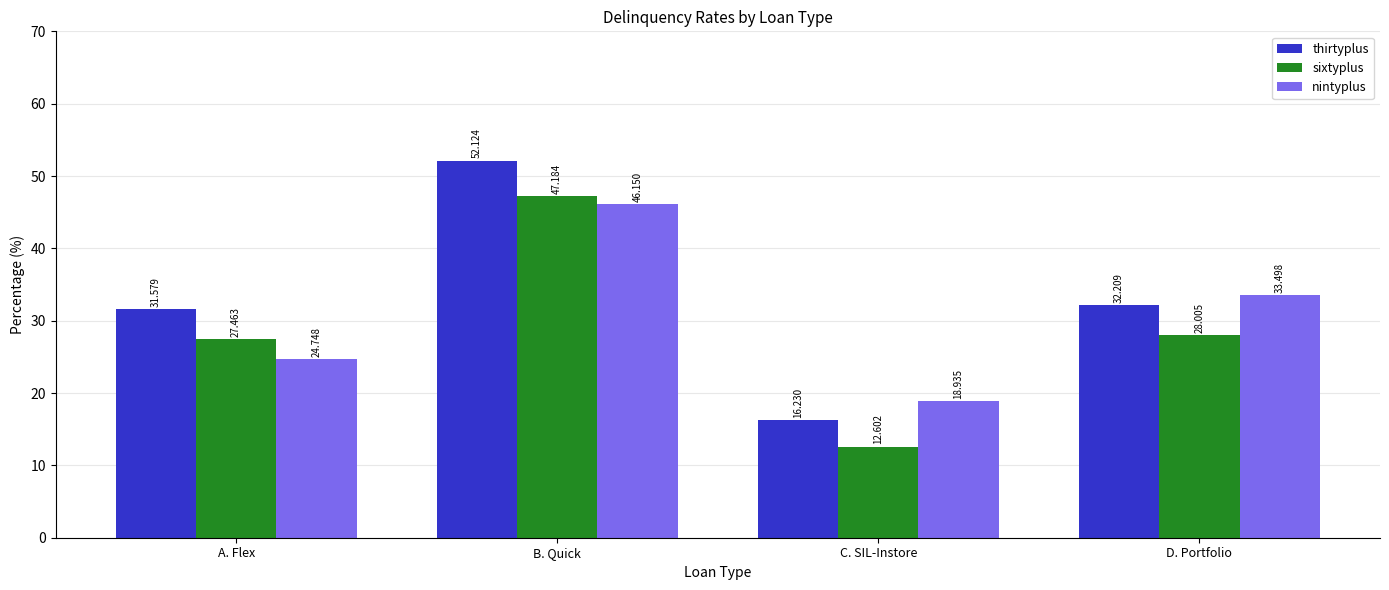

Rank the series by their average value, from lowest to highest.

sixtyplus, nintyplus, thirtyplus